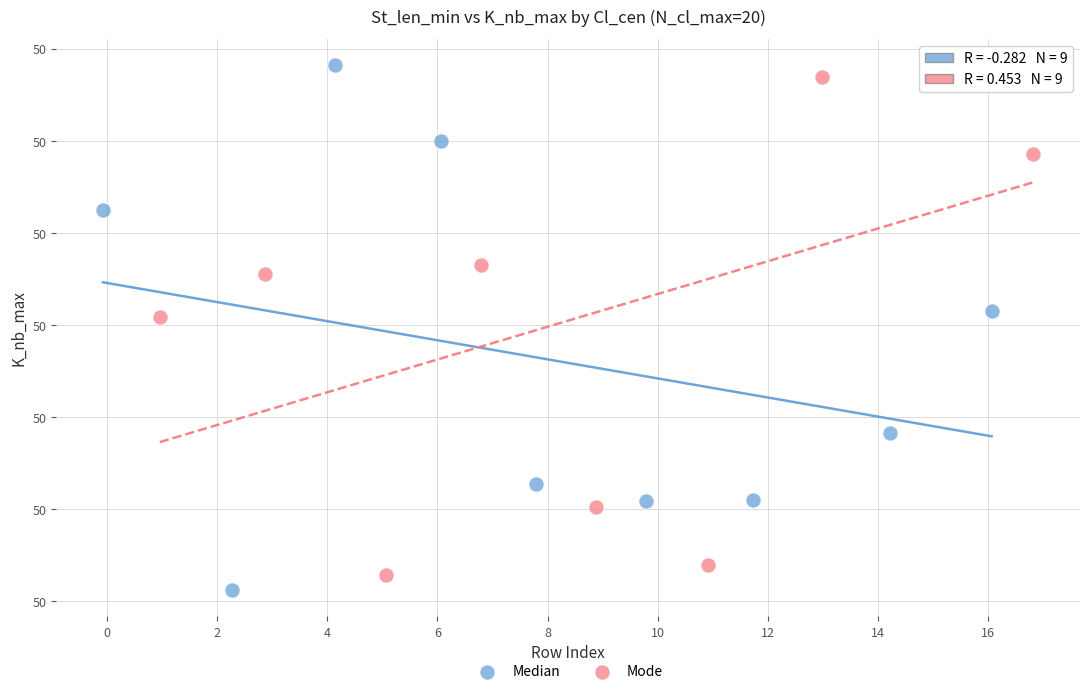

Which series contains the lowest Y value?

Median